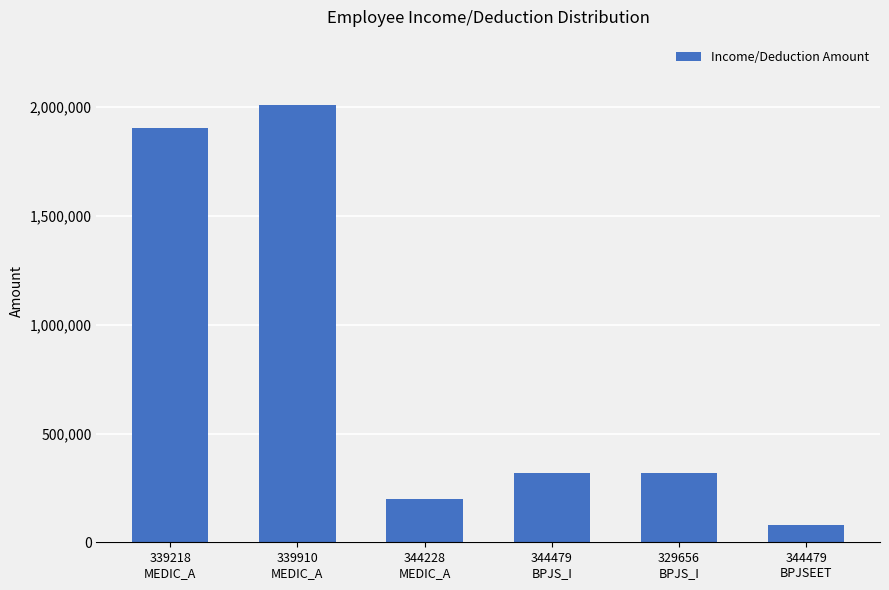

Reading right to left, what are all the values shown in this chart?

344479
BPJSEET=80000	329656
BPJS_I=320000	344479
BPJS_I=320000	344228
MEDIC_A=200999	339910
MEDIC_A=2009484	339218
MEDIC_A=1903348